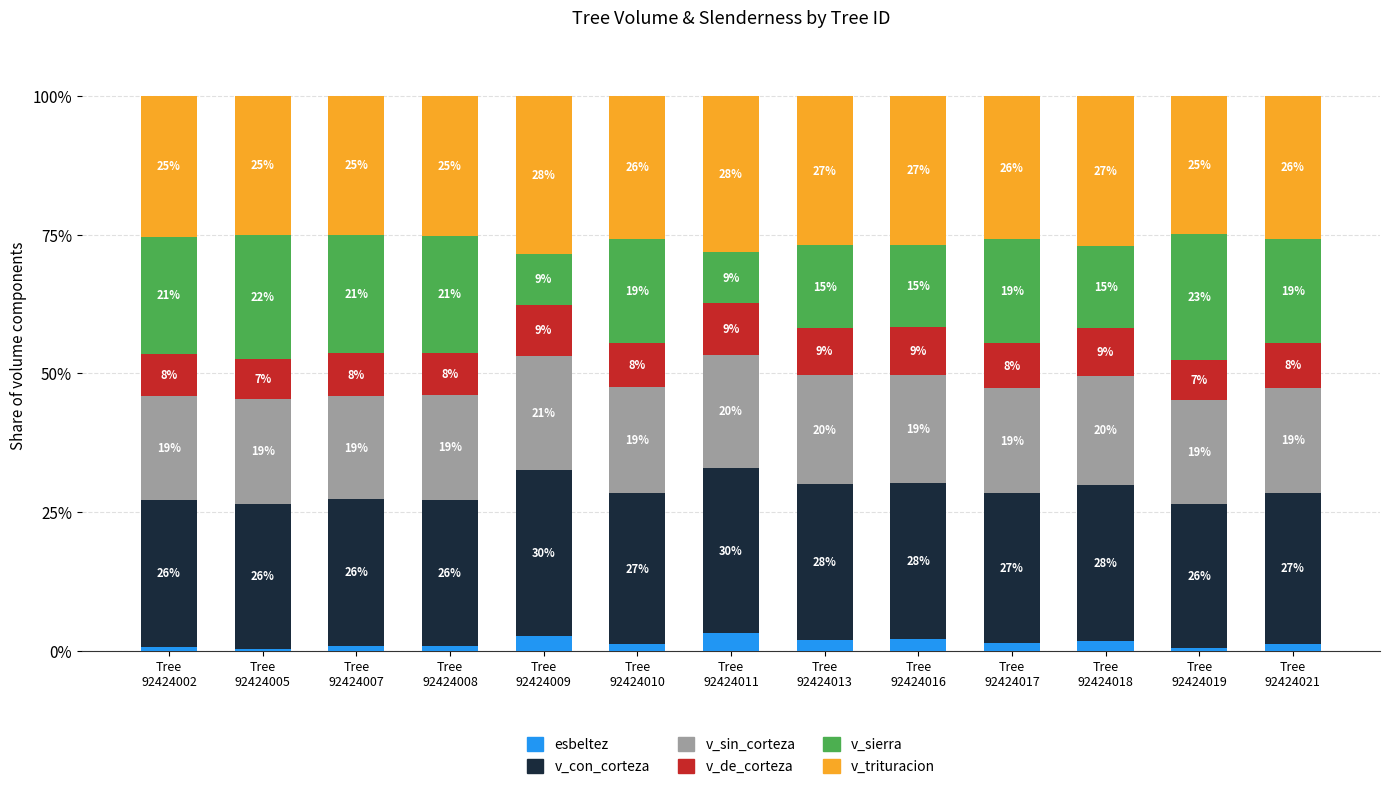

How many data points does each series have?

13